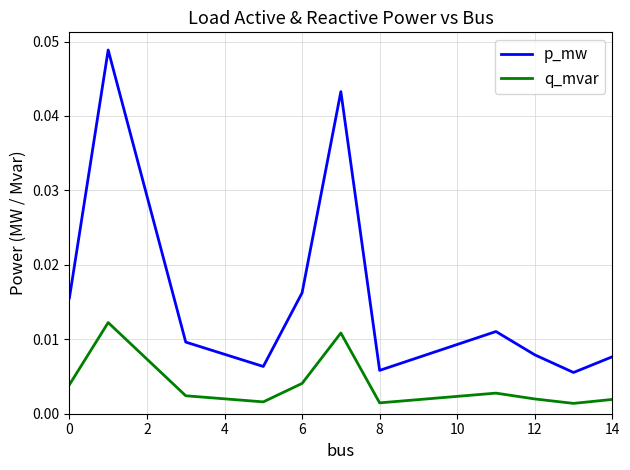

True or false: q_mvar and p_mw intersect in this chart.

False